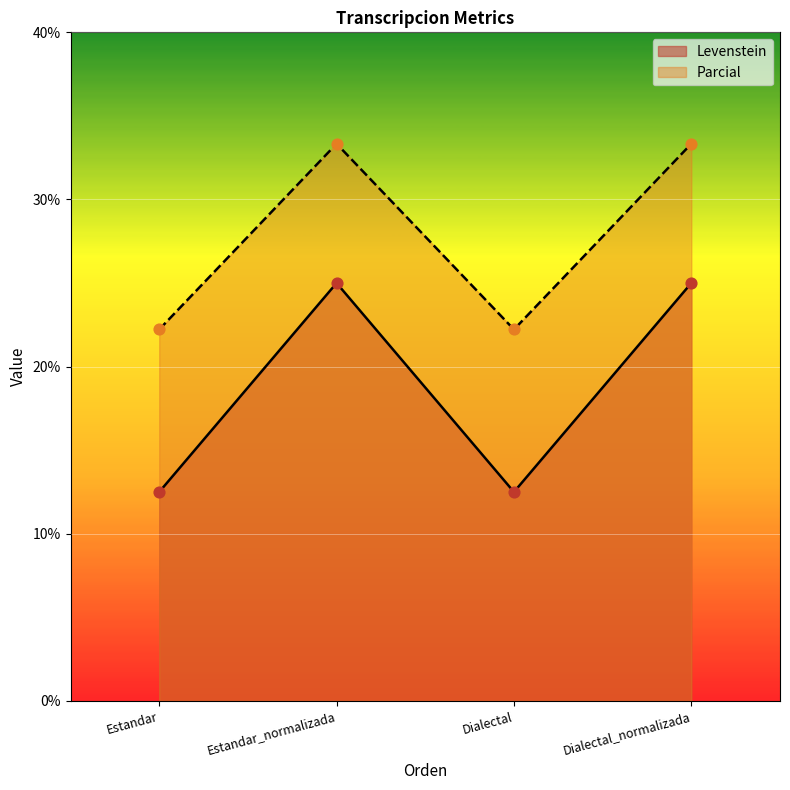

What is the total value across all series at Dialectal?

34.7